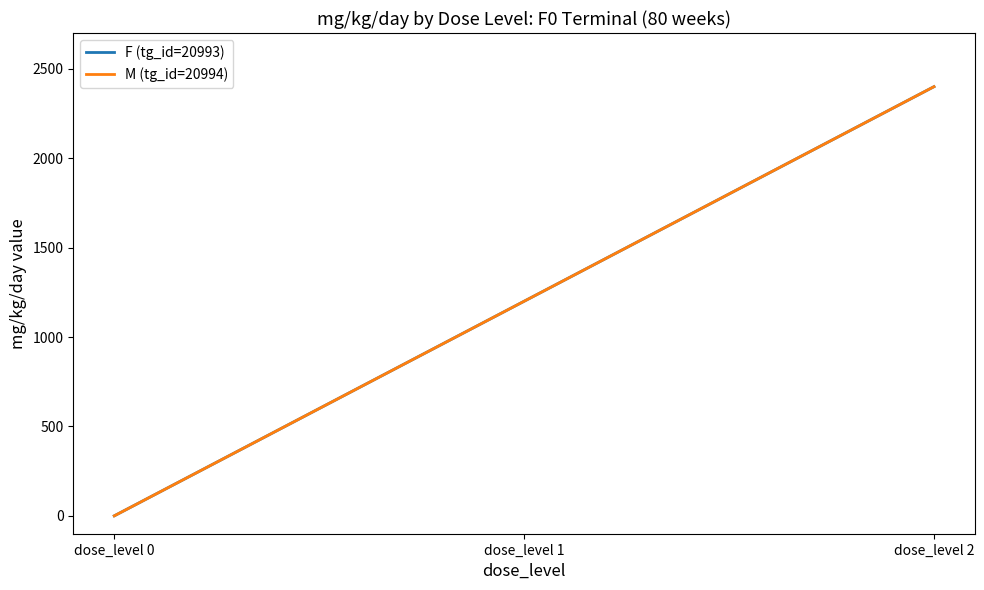

What is the average value of the F (tg_id=20993) series?

1200